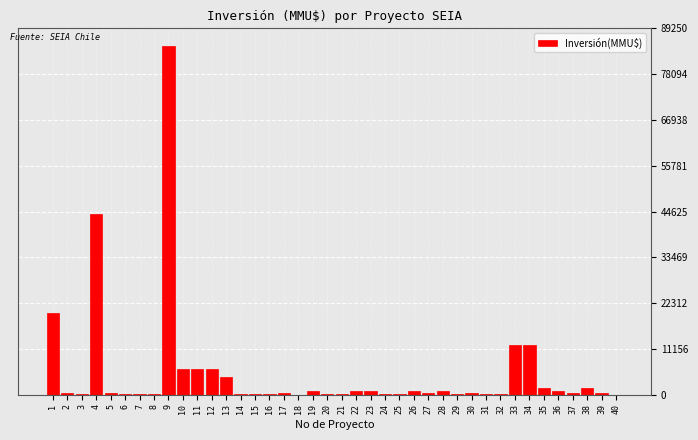

What is the sum of all values?

209487